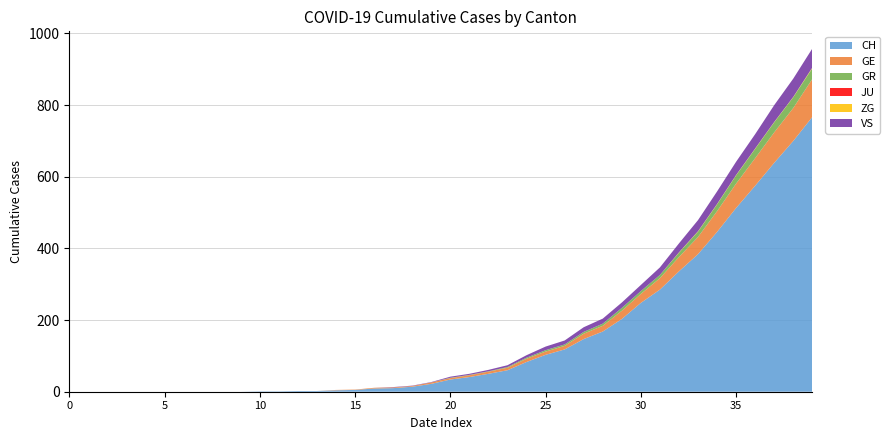

Reading left to right, what are all the values shown in this chart?

CH: 0	0	0	0	0	0	0	0	0	0	1	1	2	2	4	5	9	10	14	22	34	41	50	60	83	103	118	147	168	203	248	285	336	384	446	513	575	639	700	767
GE: 0	0	0	0	0	0	0	0	0	0	0	0	0	0	1	1	2	2	2	4	4	5	6	7	9	9	10	15	16	23	25	32	40	48	58	68	77	85	92	106
GR: 0	0	0	0	0	0	0	0	0	0	0	0	0	0	0	0	0	0	0	0	1	1	1	2	3	4	4	5	6	8	8	9	12	15	19	23	26	28	30	30
JU: 0	0	0	0	0	0	0	0	0	0	0	0	0	0	0	0	0	0	0	0	0	0	0	0	0	0	0	0	0	0	0	0	0	0	0	0	0	0	0	0
ZG: 0	0	0	0	0	0	0	0	0	0	0	0	0	0	0	0	0	0	0	0	0	0	0	0	0	0	0	0	0	0	0	0	1	1	1	1	1	1	1	2
VS: 0	0	0	0	0	0	0	0	0	0	0	0	0	0	0	0	0	1	1	1	3	3	4	5	7	10	11	13	14	15	17	21	25	31	35	37	40	47	51	53